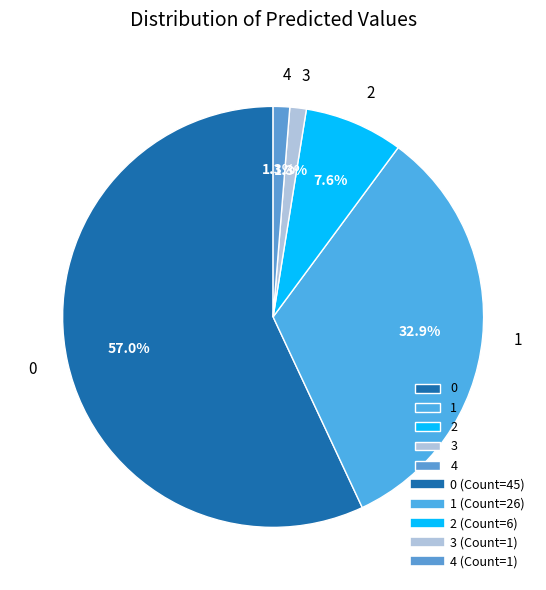

Is there a majority slice in this chart?

Yes